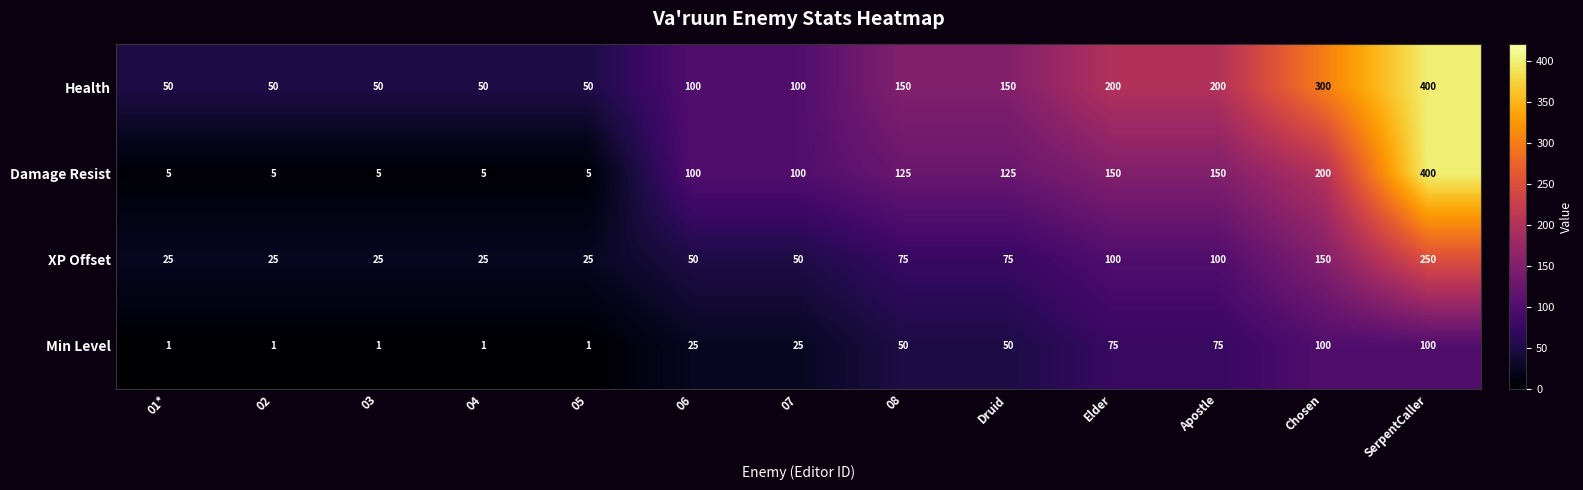

Which series has the widest spread of values?

Damage Resist